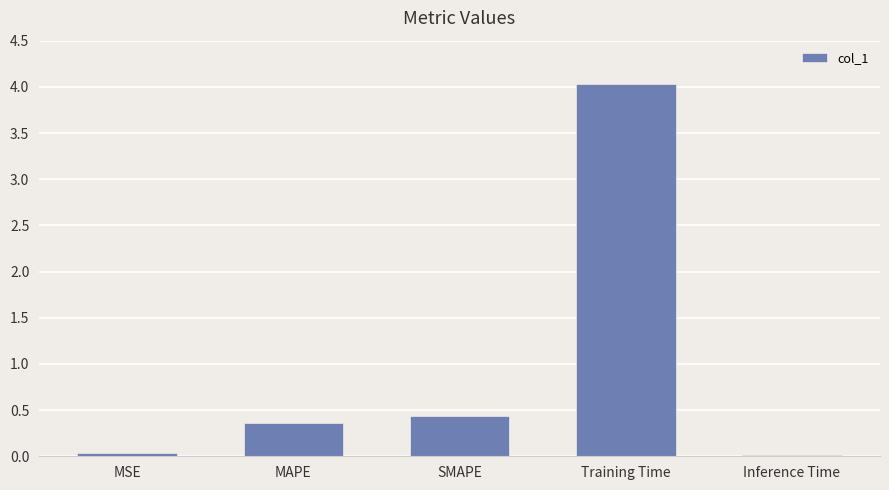

Between MAPE and MSE, which is larger?

MAPE